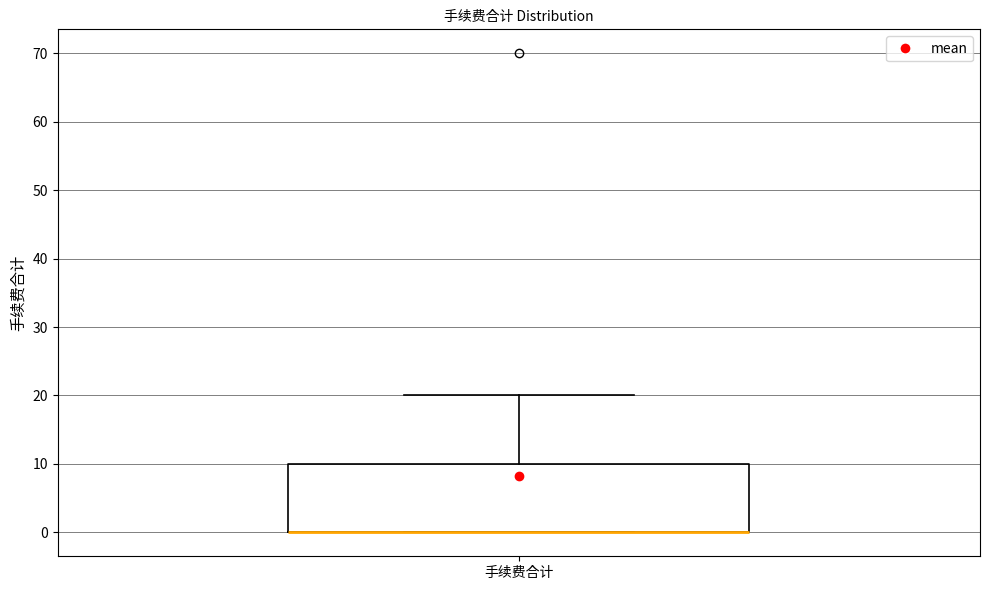

Transcribe this box plot: give where the median line is, the range the box spans, and where the two whiskers end, as read against the y-axis. The values are not printed on the chart, so give them approximately, as read against the axis.

median 0 (drawn on the box's lower edge), box 0 to 10, whiskers 0 to 20